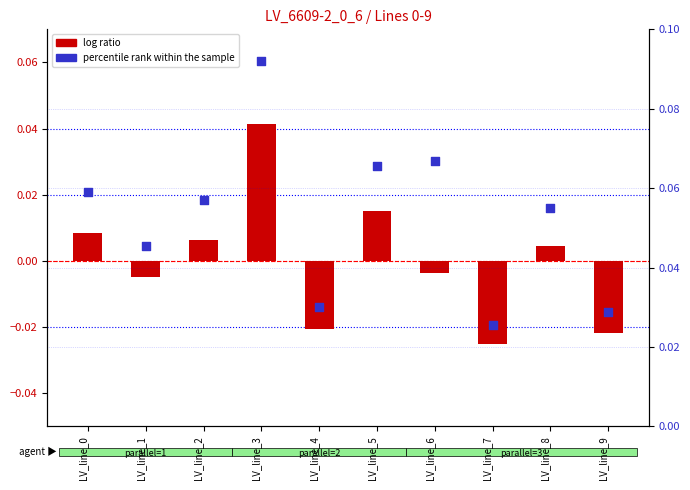

What is the total value across all series at LV_line_8?

0.1